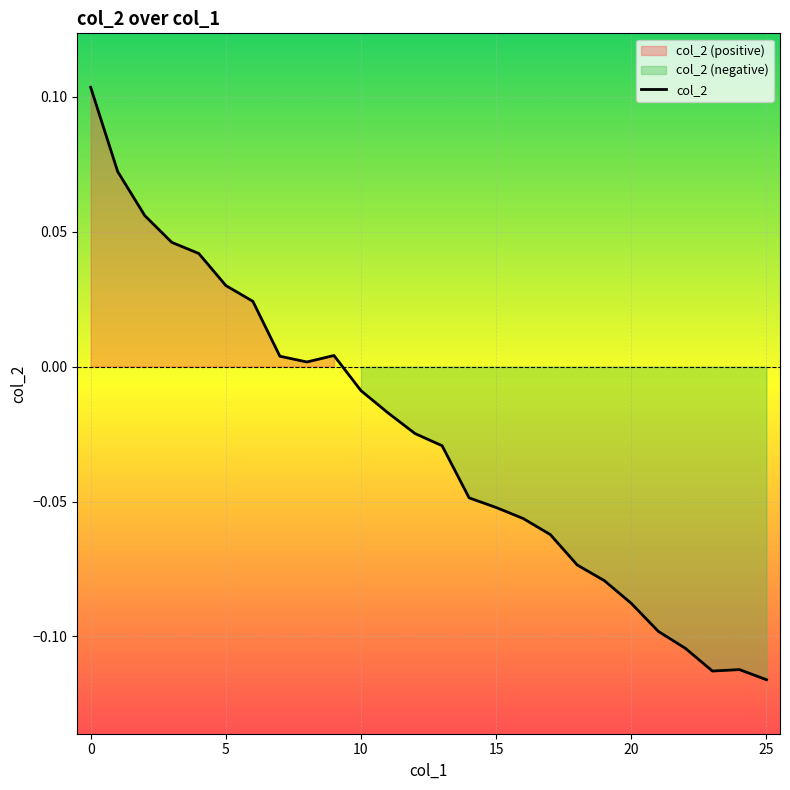

How many data points does each series have?

26